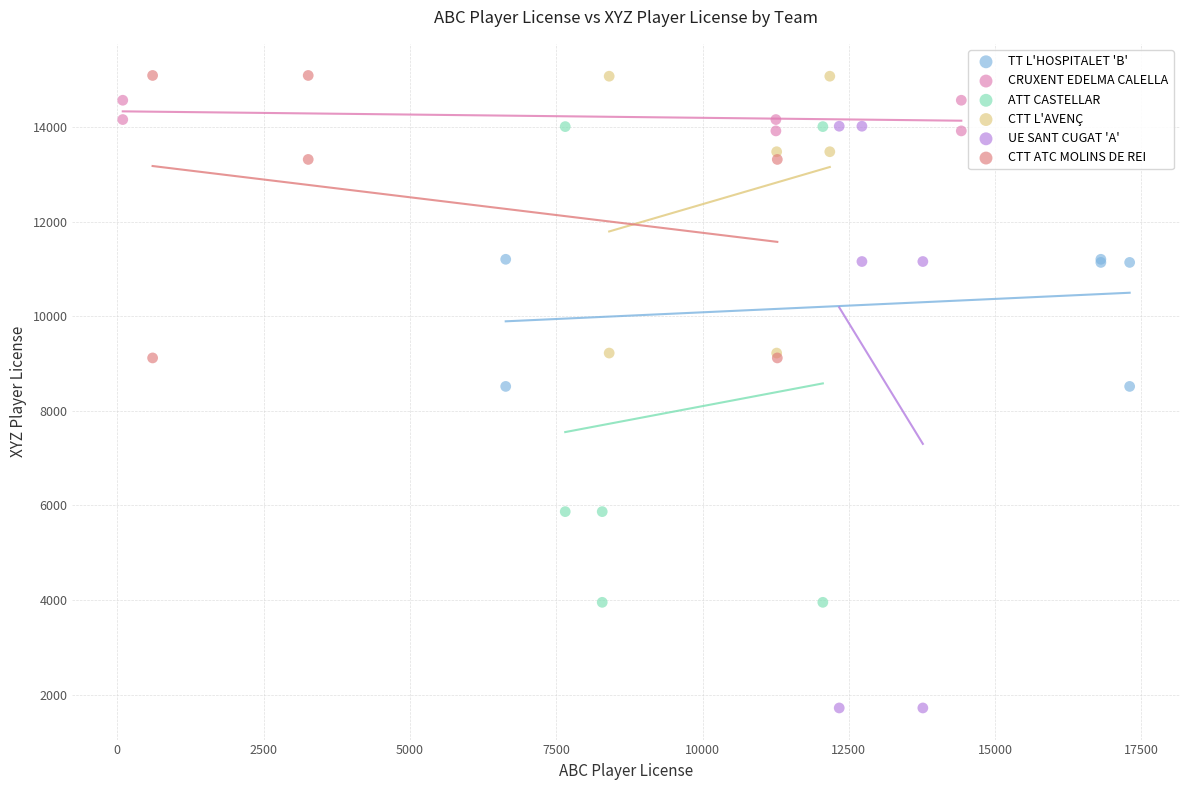

Which series reaches the minimum Y coordinate?

UE SANT CUGAT 'A'